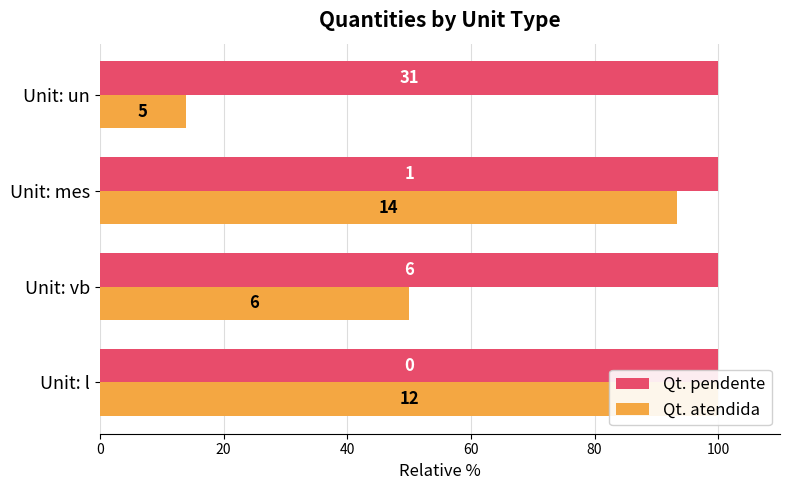

Reading right to left, what are all the values shown in this chart?

Qt. pendente: 0.3	0.3	0.3	0.3
Qt. atendida: 13.9	93.3	50.0	100.0